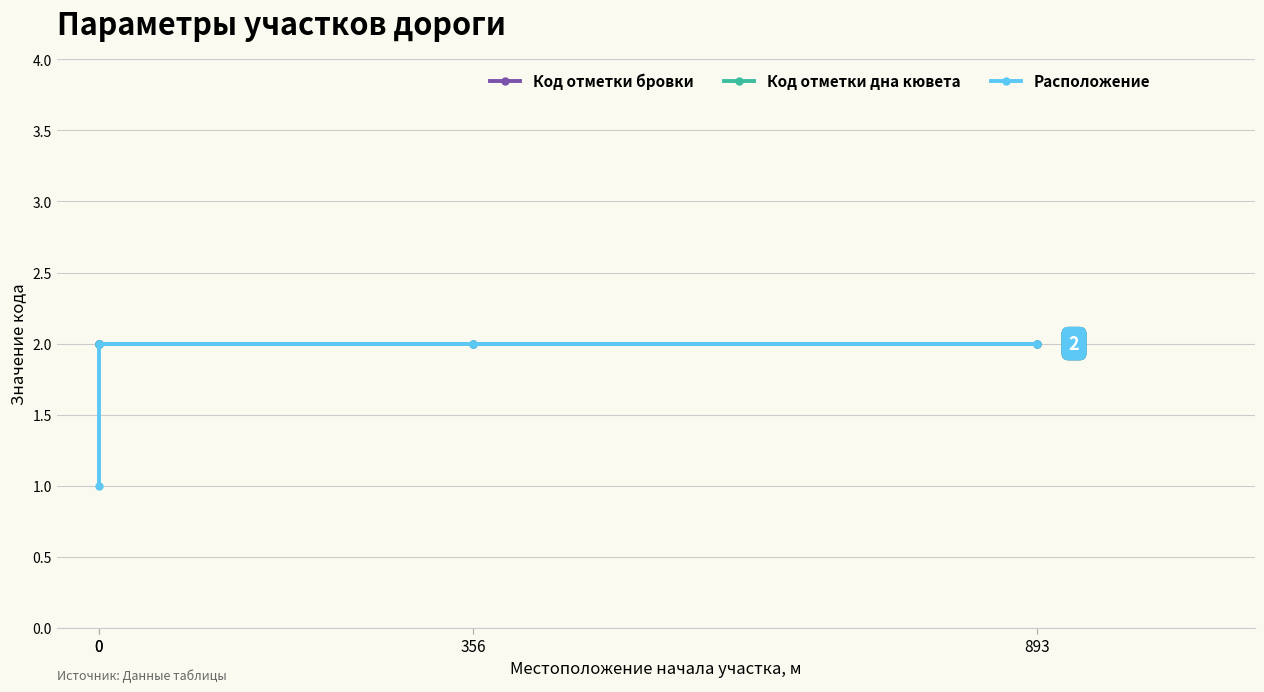

Which has a higher value, 893 or 0?

893